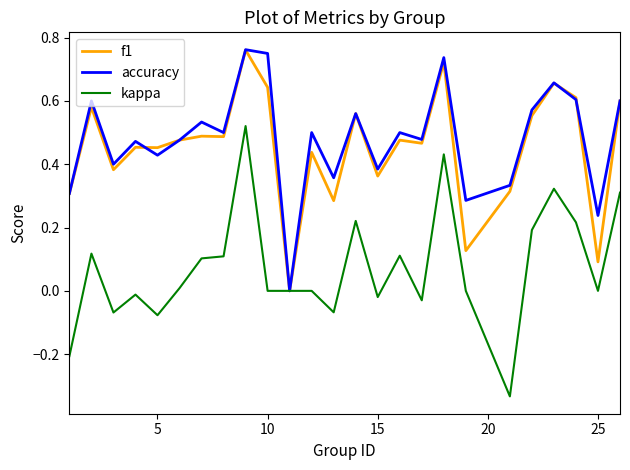

Does the chart display data point markers on the line(s)?

No